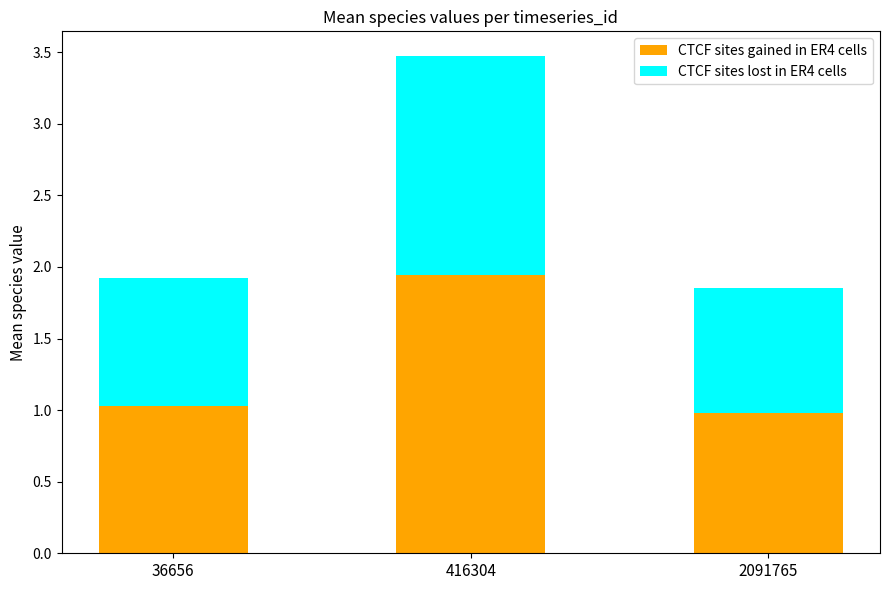

The value of CTCF sites gained in ER4 cells at 36656 is 0.2. True or false?

False